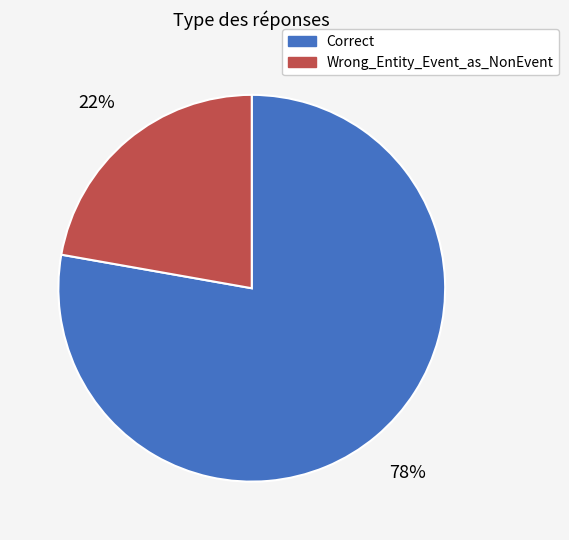

To the nearest percent, what is the average slice percentage?

50%